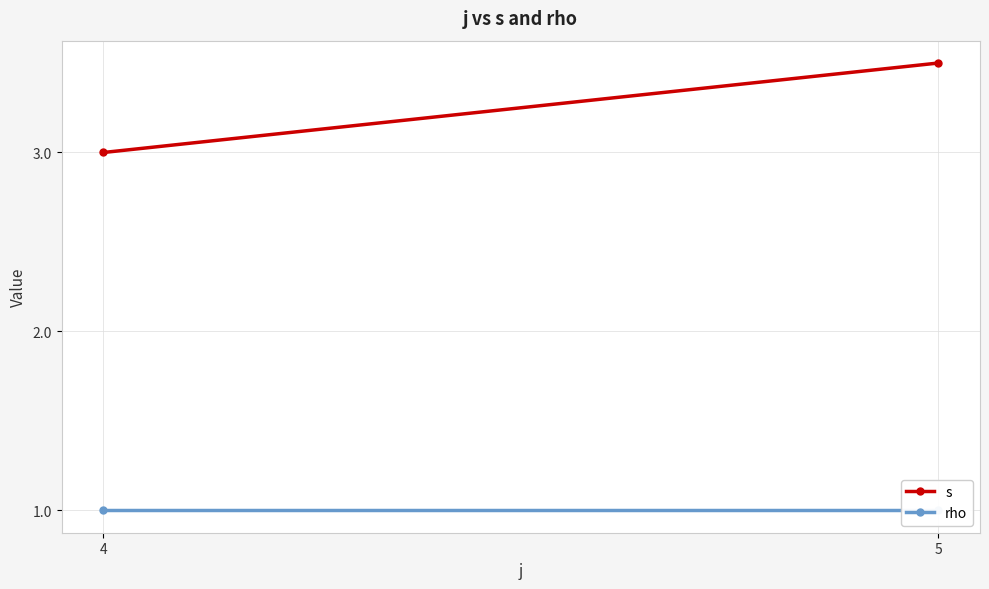

Reading left to right, extract all data points from this chart.

s: 3.0	3.5
rho: 1.0	1.0